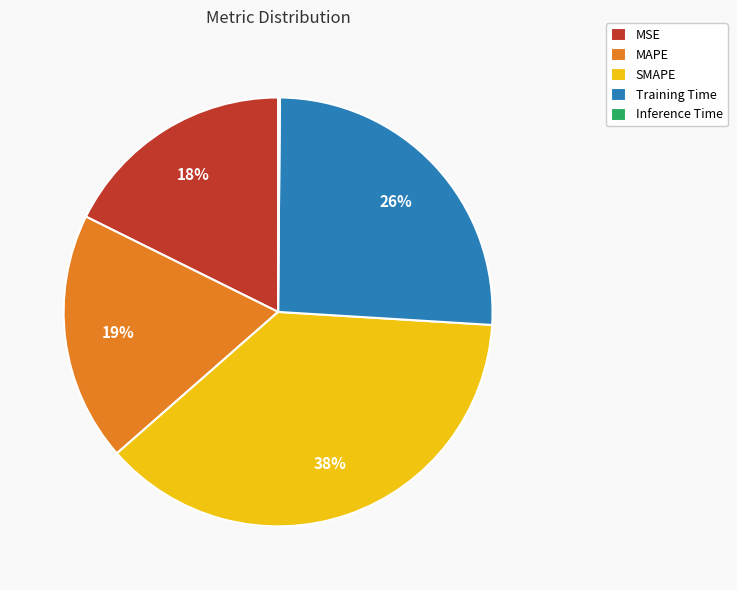

Combined, do MSE and SMAPE account for over 50%?

Yes